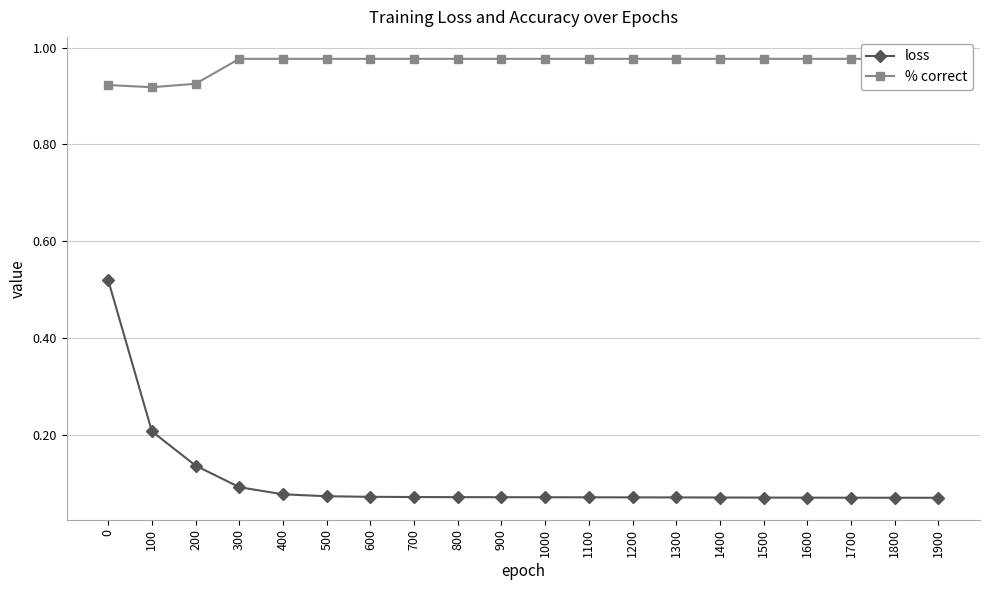

True or false: % correct and loss cross at least once.

False